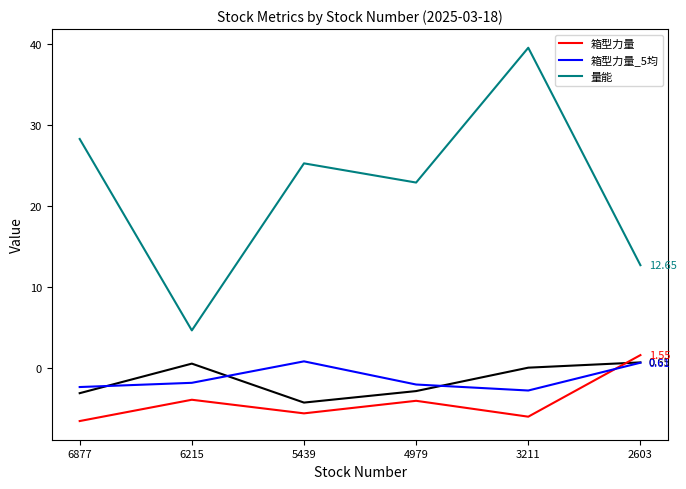

Read the 箱型力量 value at 5439.

-5.6